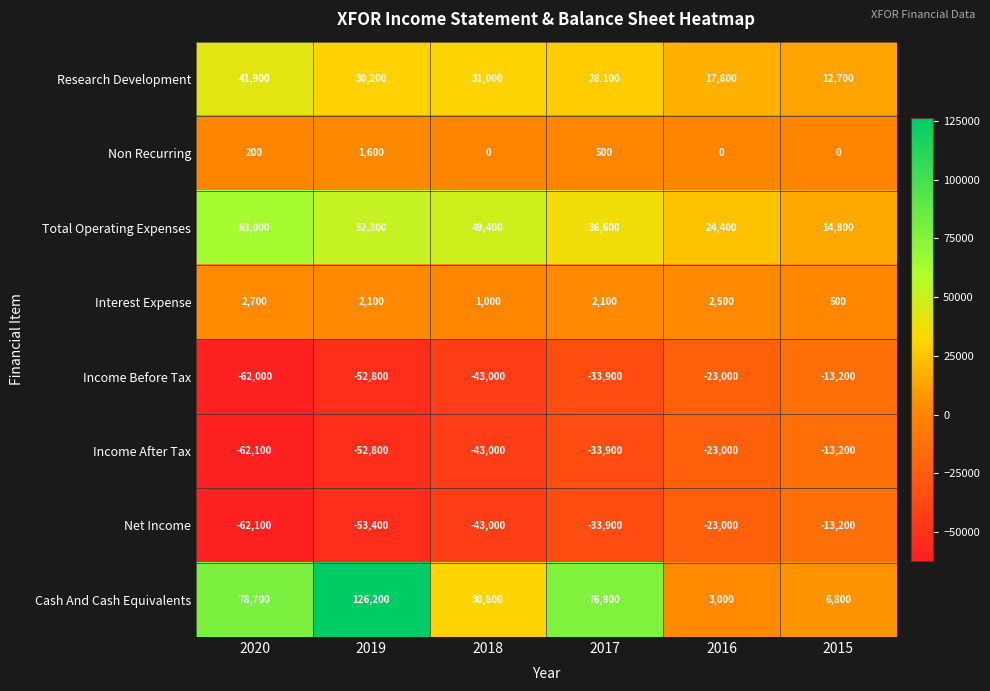

At which label is Total Operating Expenses closest to 38900?

2017